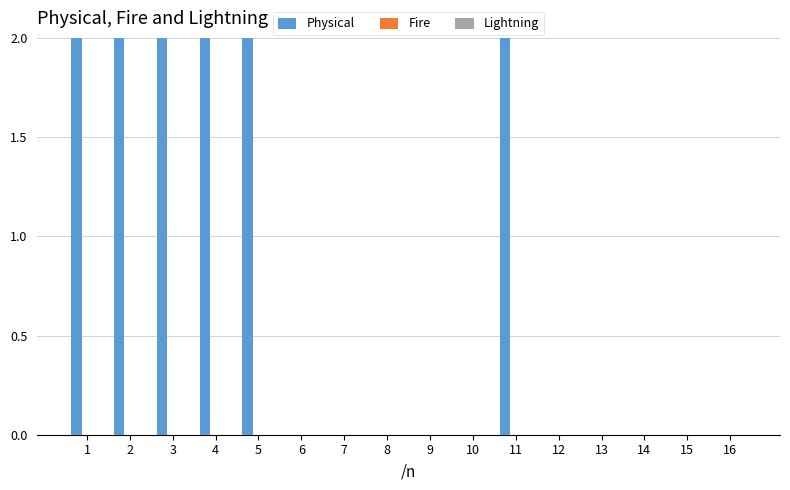

What are all the series names shown in the legend?

Physical, Fire, Lightning